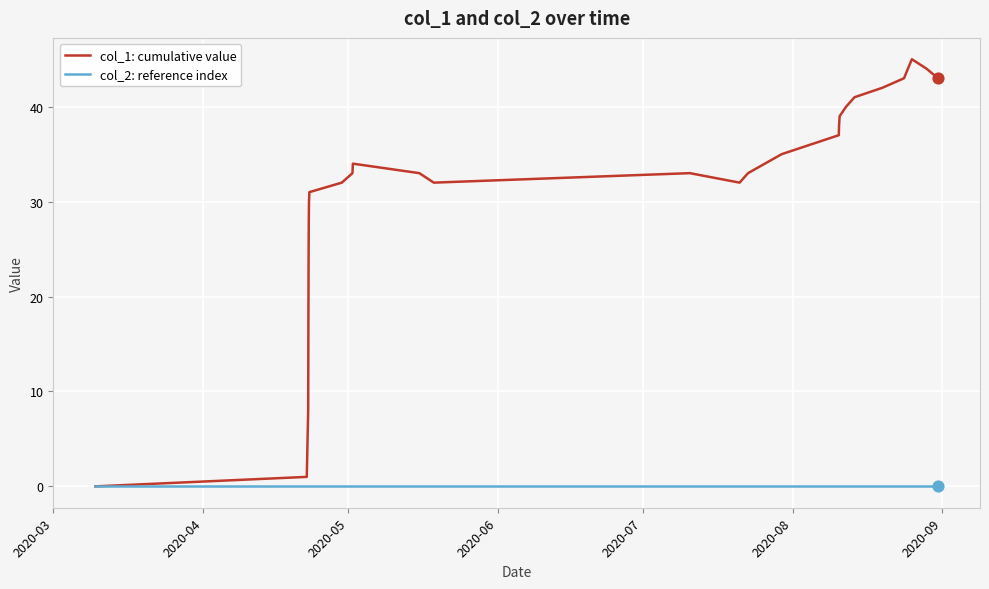

Which series has the largest total across all categories?

col_1: cumulative value